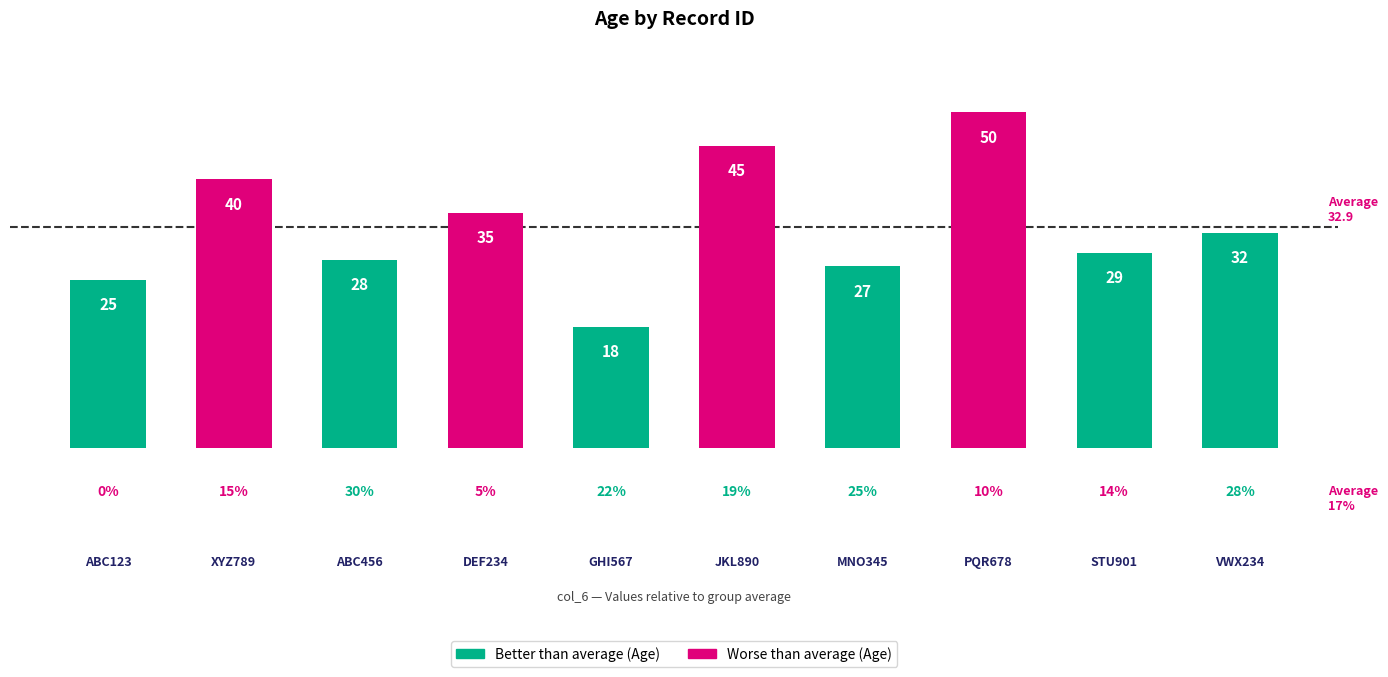

Is it true that the value at DEF234 is 57?

False